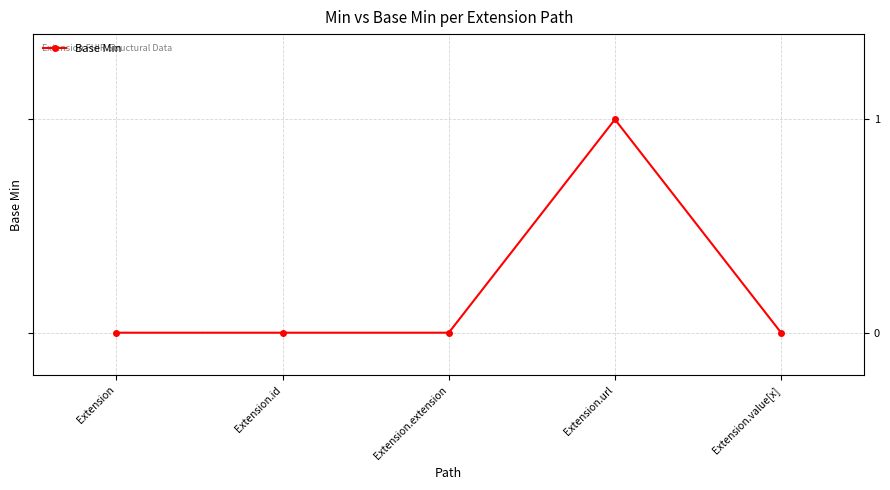

True or false: the data has more than 2 interior local peaks.

False